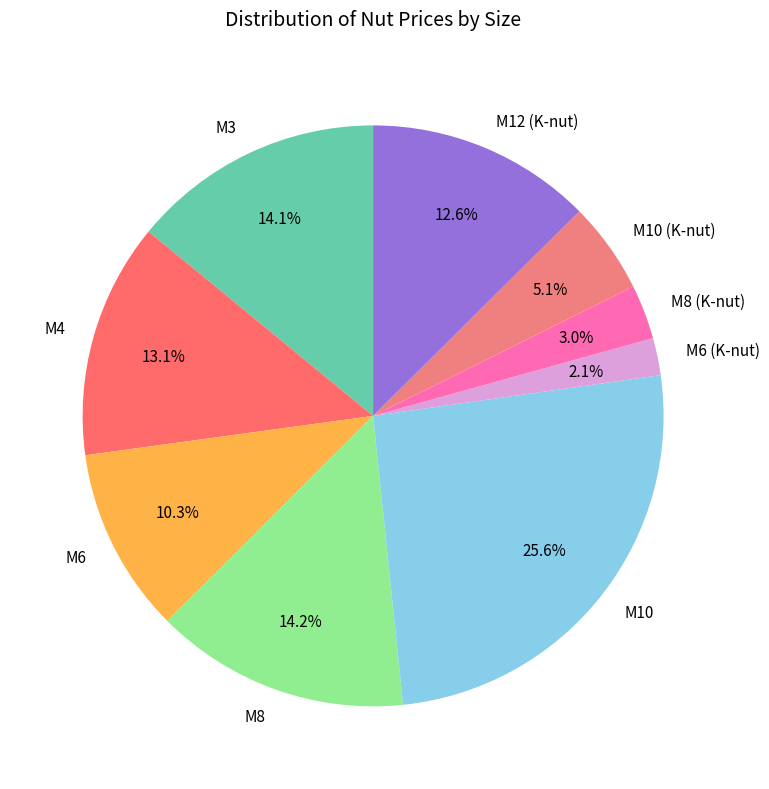

Is there any slice that represents more than half of the pie?

No